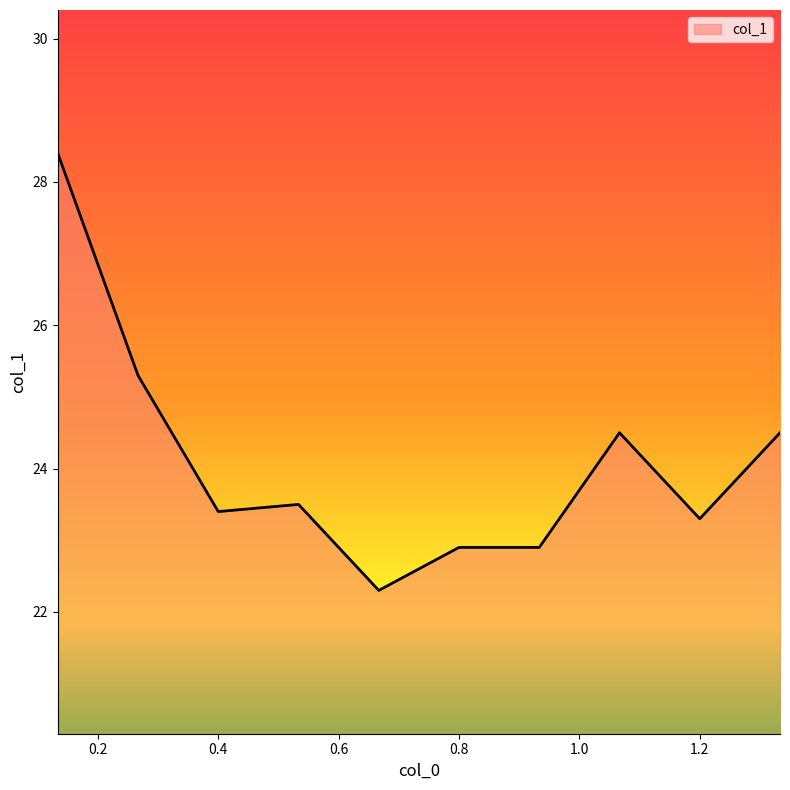

What is the greatest value displayed?

28.4